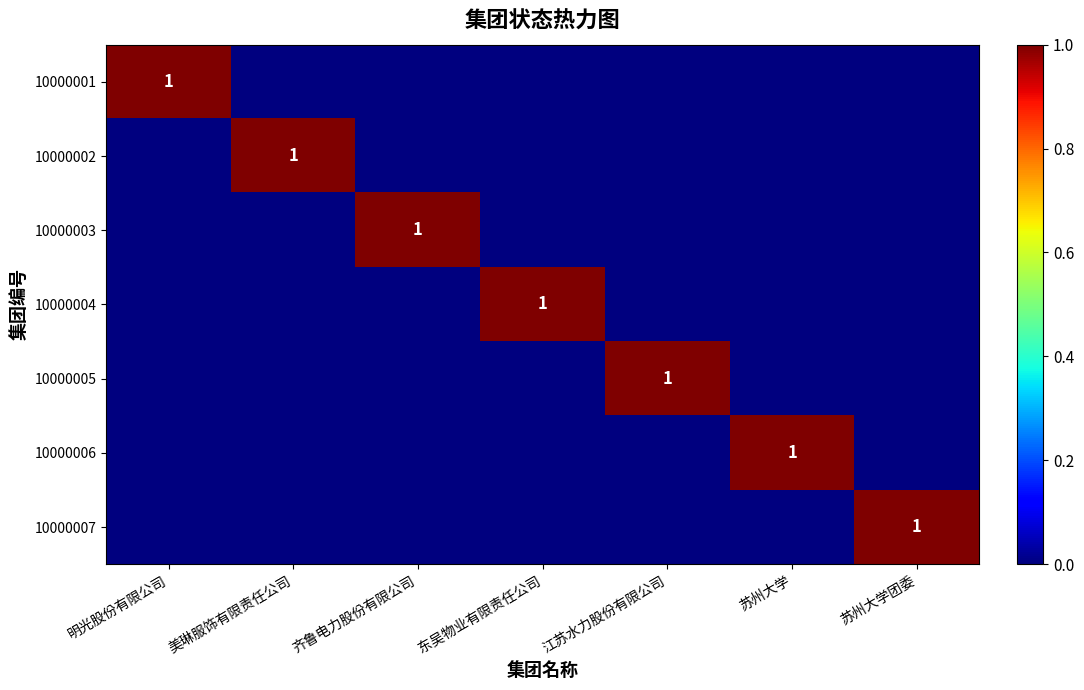

True or false: 10000002 has a value of 2 at 美琳服饰有限责任公司.

False